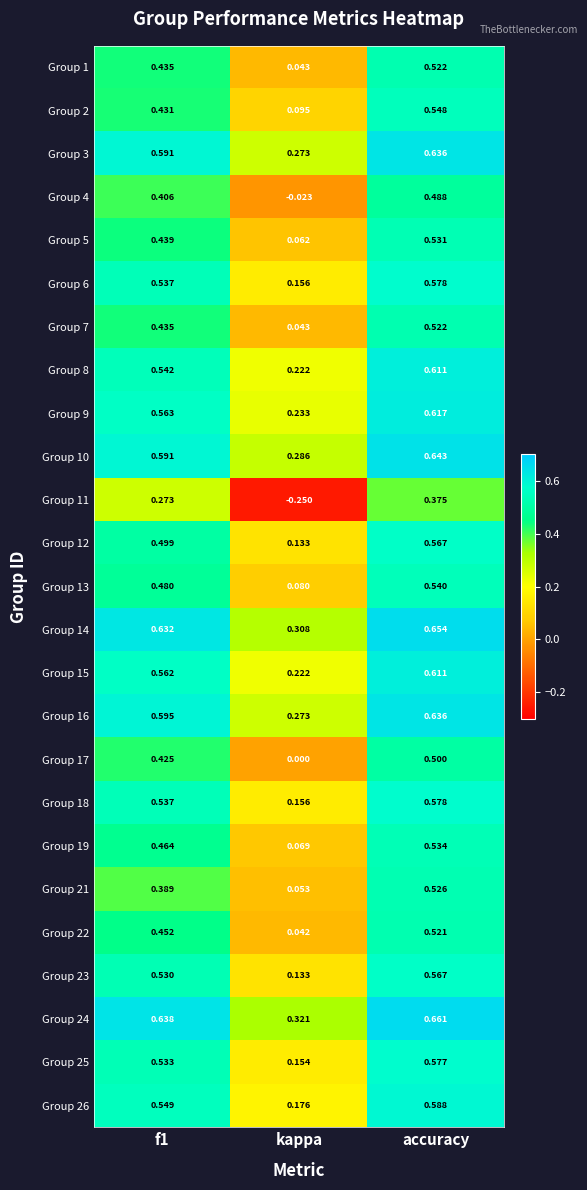

At which label is Group 19 closest to 0?

kappa